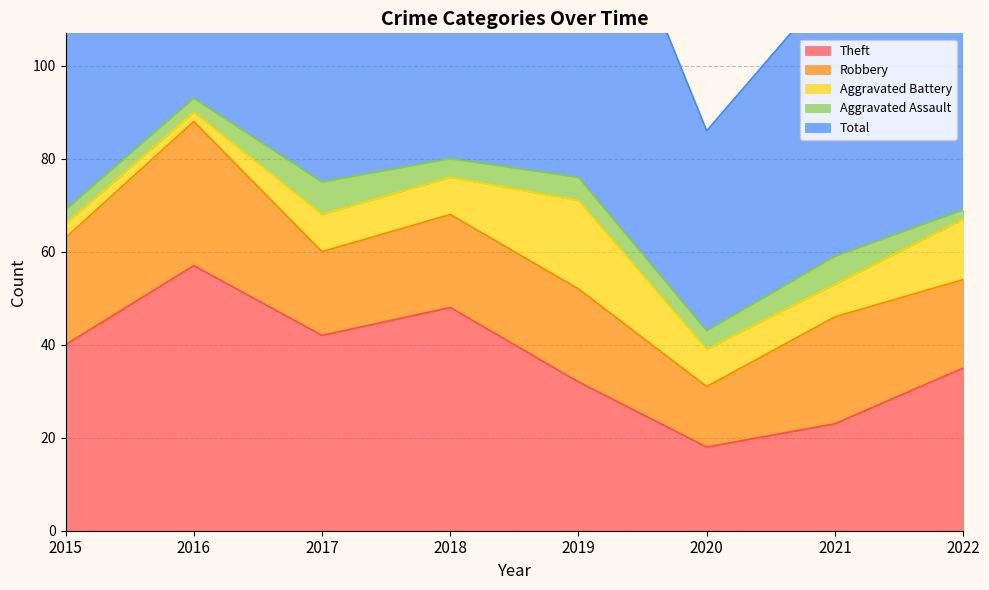

Is it true that Robbery equals 20 at 2019?

True